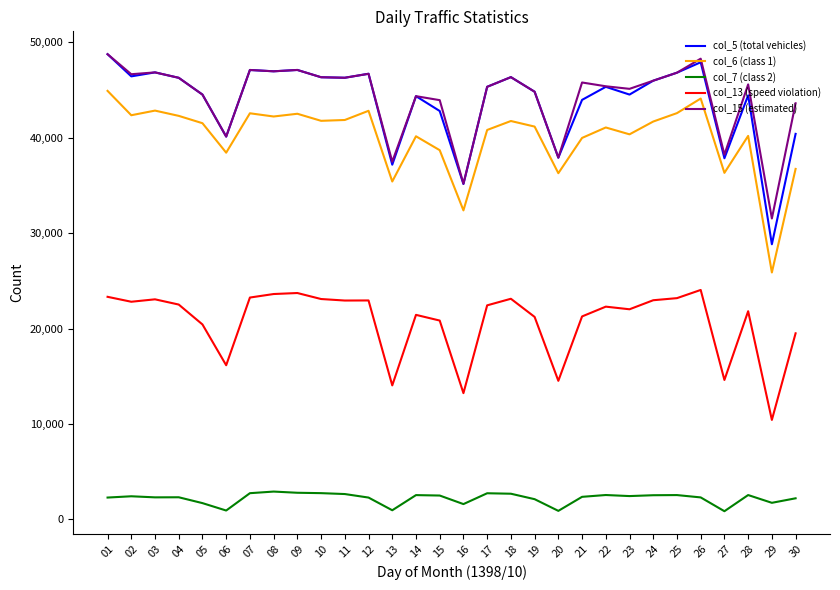

The value of col_7 (class 2) at 22 is 4297. True or false?

False